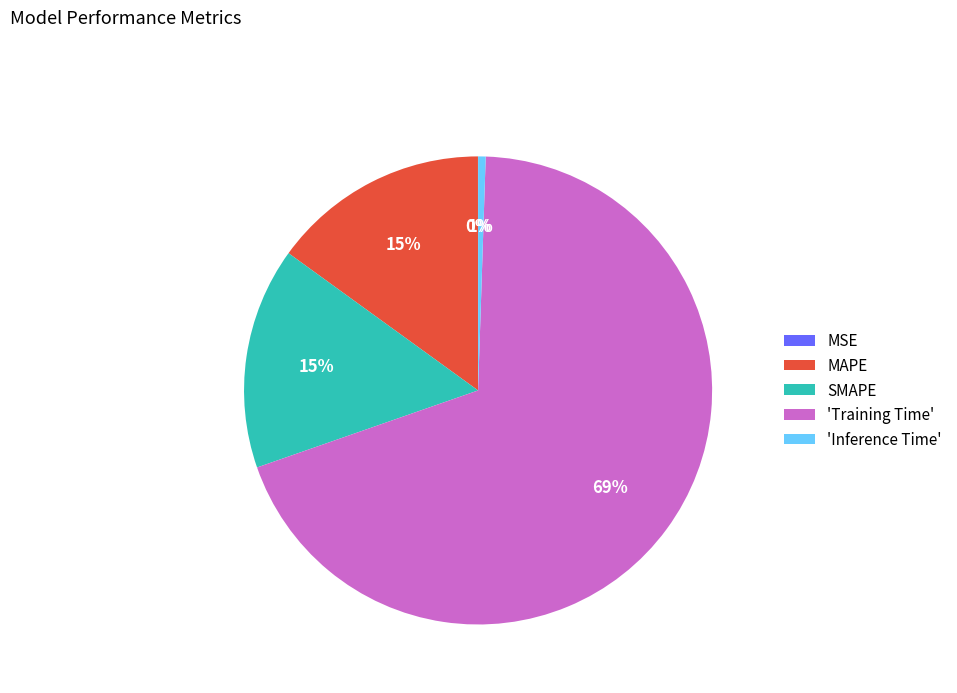

What is the largest slice in the pie chart?

'Training Time'